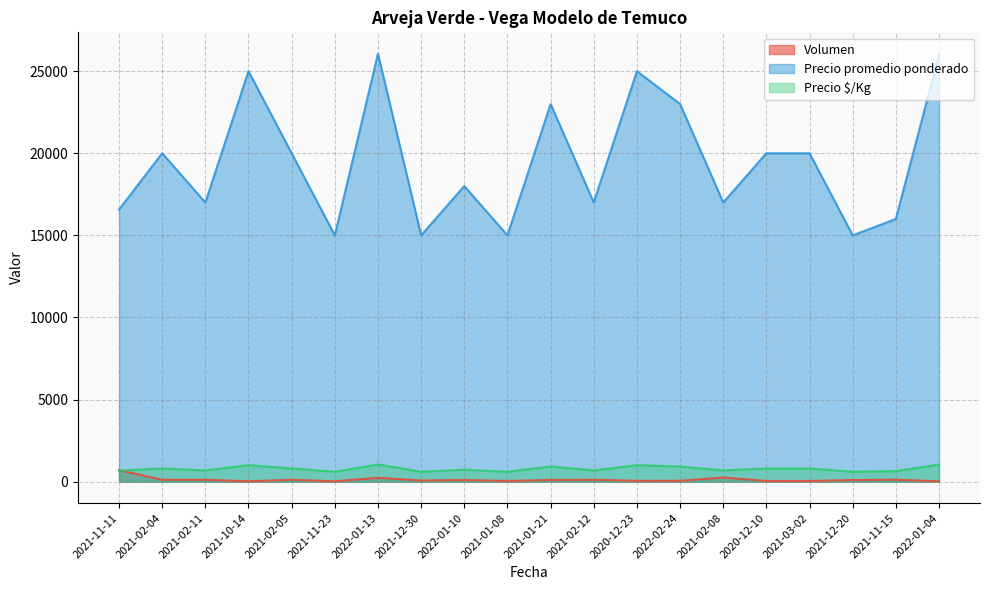

What is the difference between the Volumen values at 2022-01-04 and 2021-02-04?

90